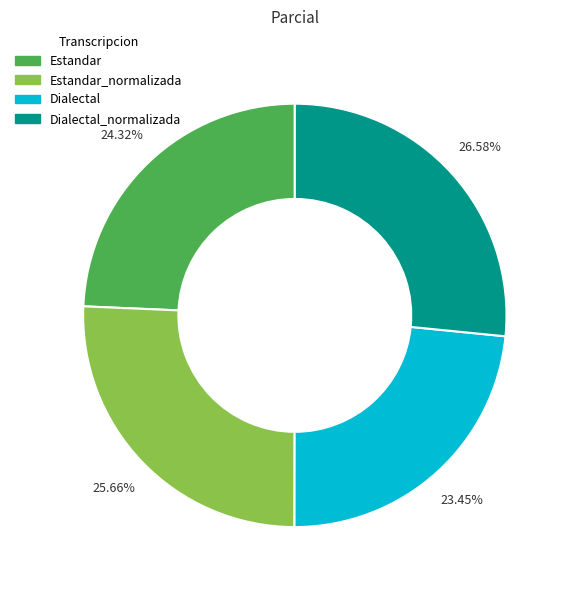

What is the smallest slice in the pie chart?

Dialectal